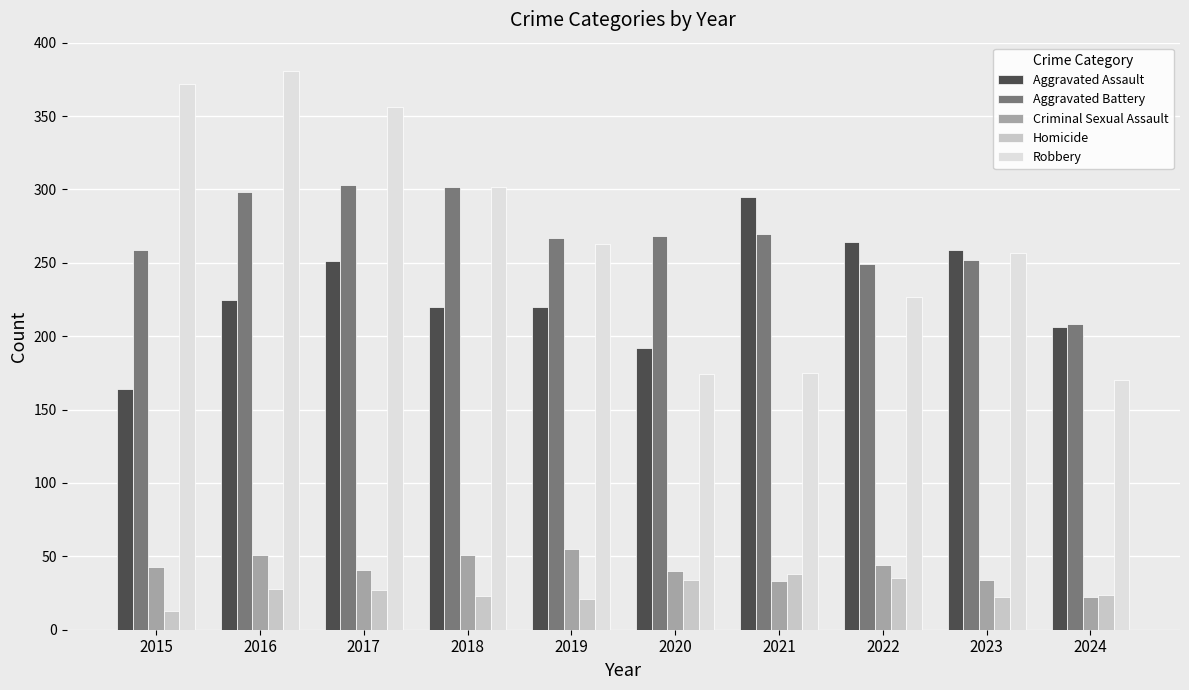

What is the difference between the Aggravated Battery values at 2018 and 2021?

32